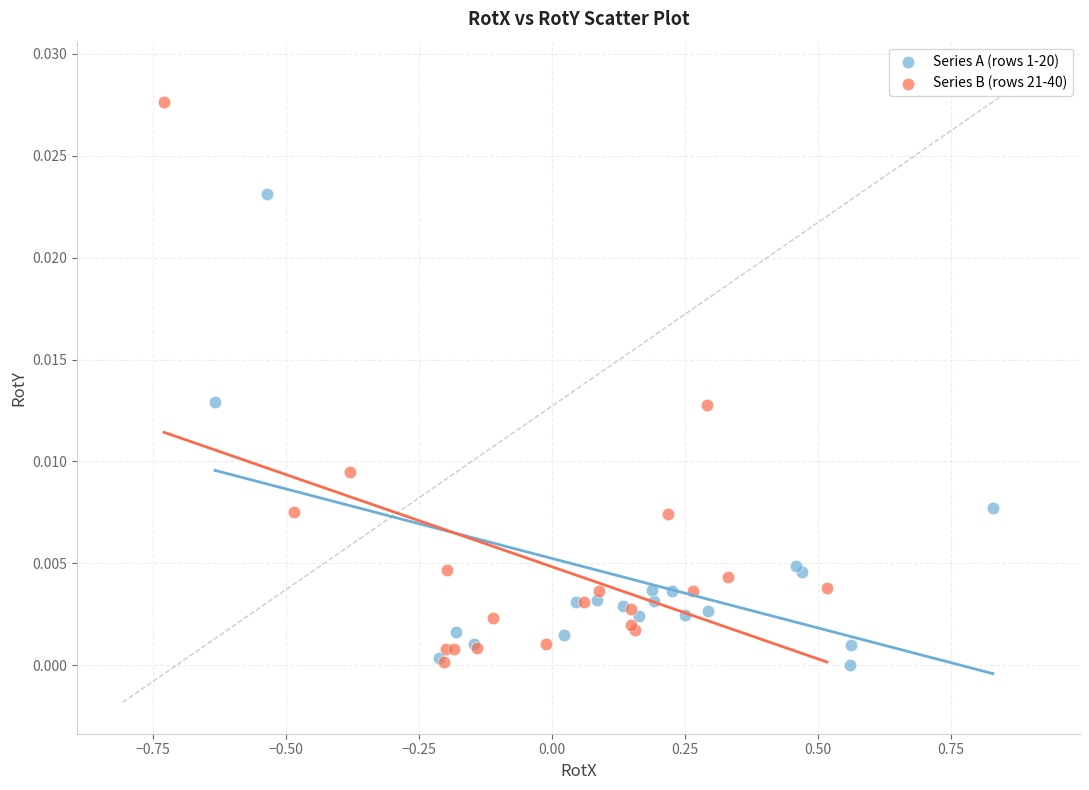

What are all the series names shown in the legend?

Series A (rows 1-20), Series B (rows 21-40)